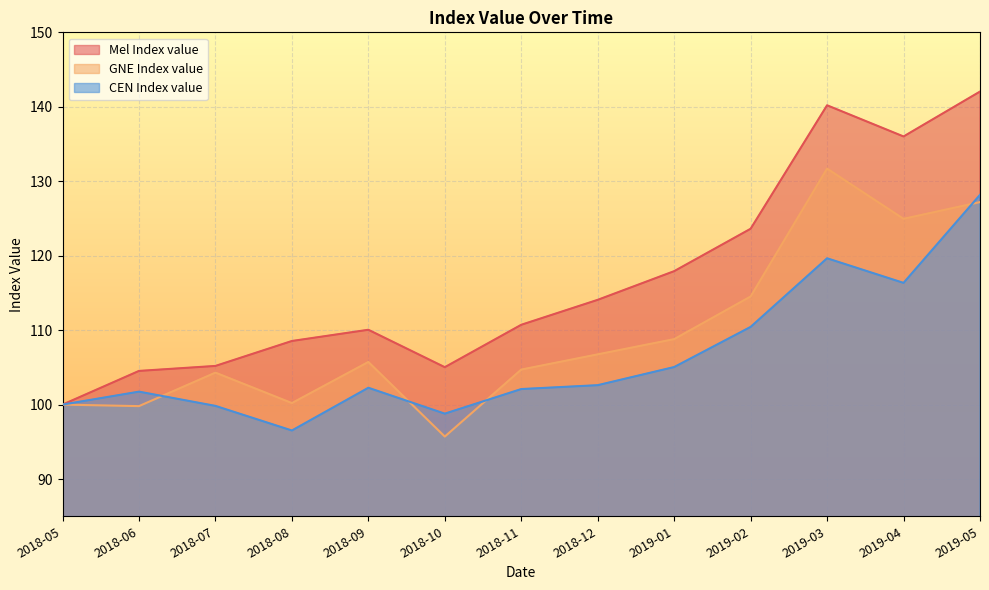

After their last crossing, which series has the higher values: CEN Index value or GNE Index value?

CEN Index value